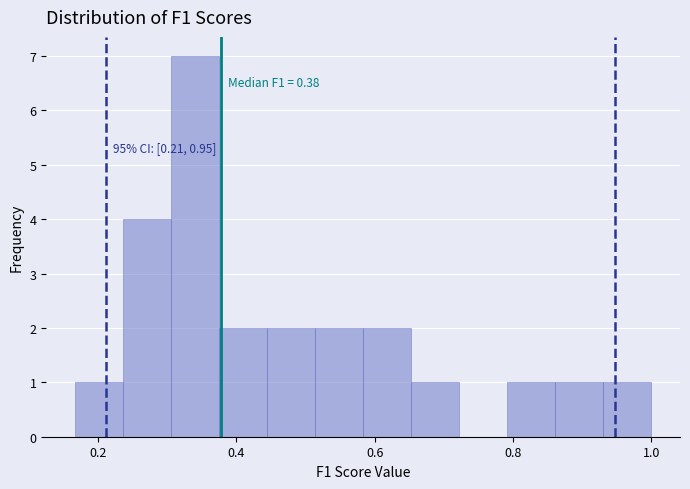

Read against the x-axis, roughly where is the centre of the tallest bar?

0.34